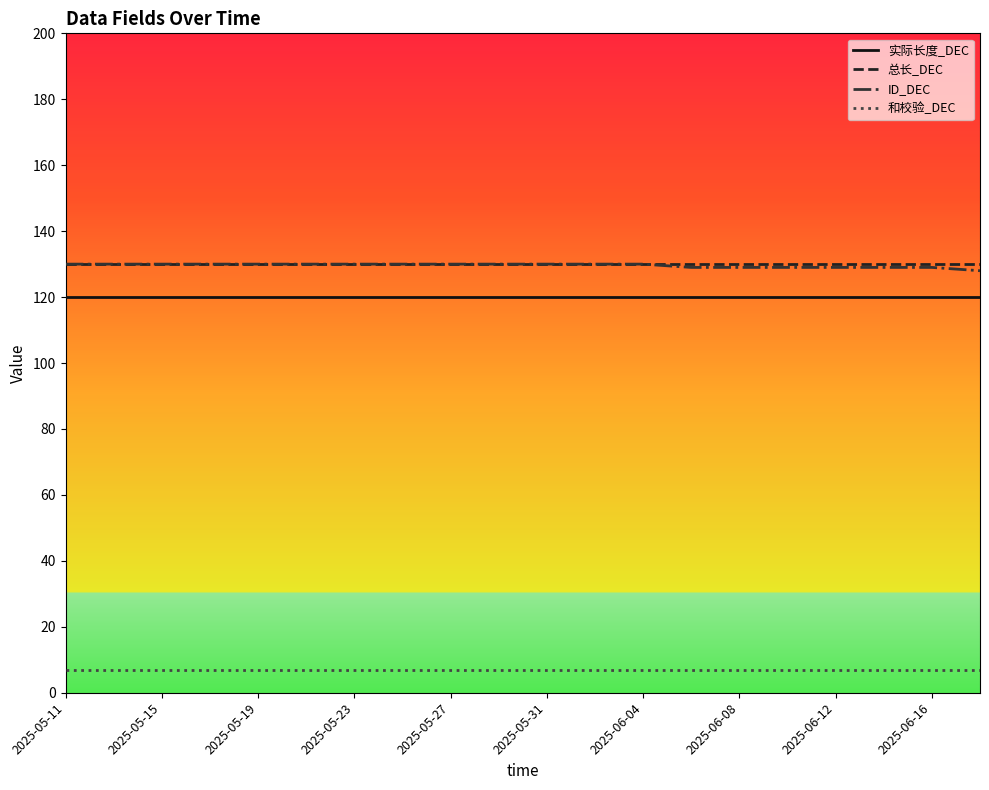

What is the greatest value displayed?

130